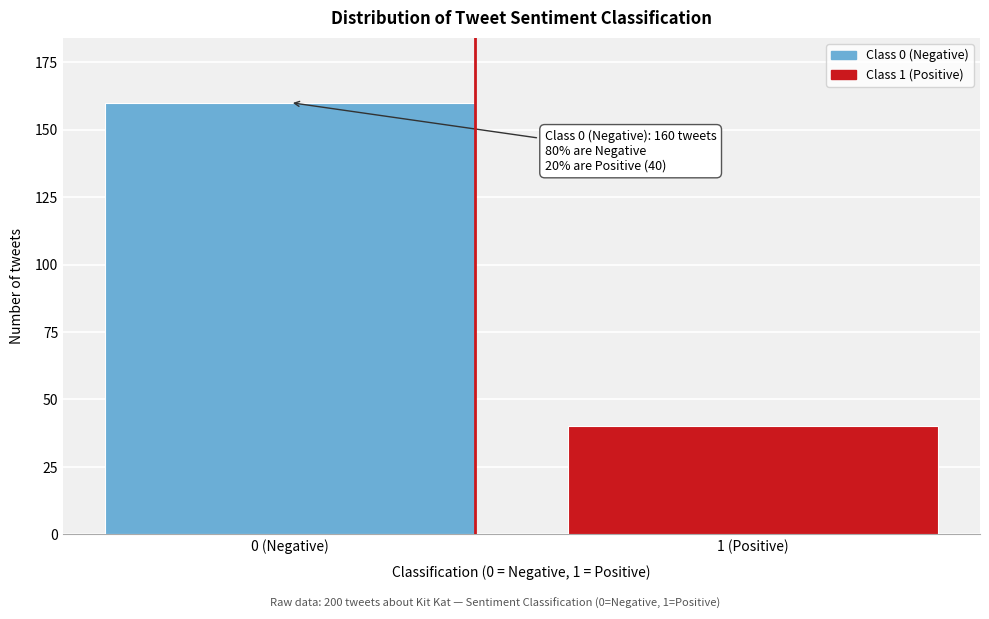

Reading right to left, extract all data points from this chart.

40	160